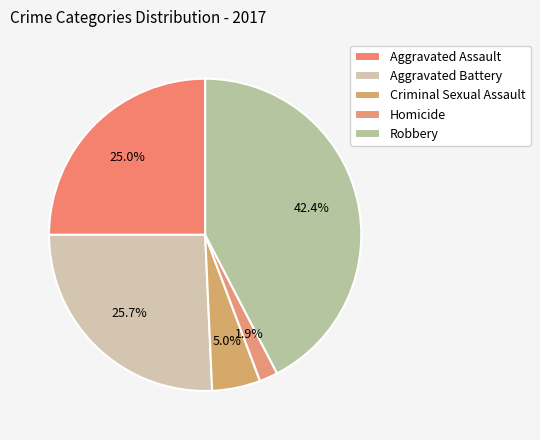

What percentage is the Aggravated Battery slice, to the nearest percent?

26%